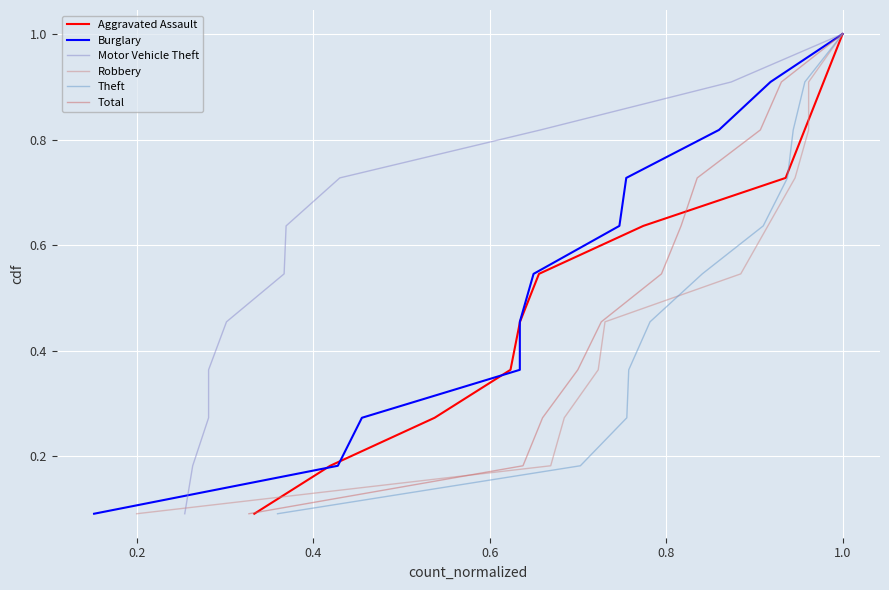

True or false: Total and Robbery cross at least once.

False